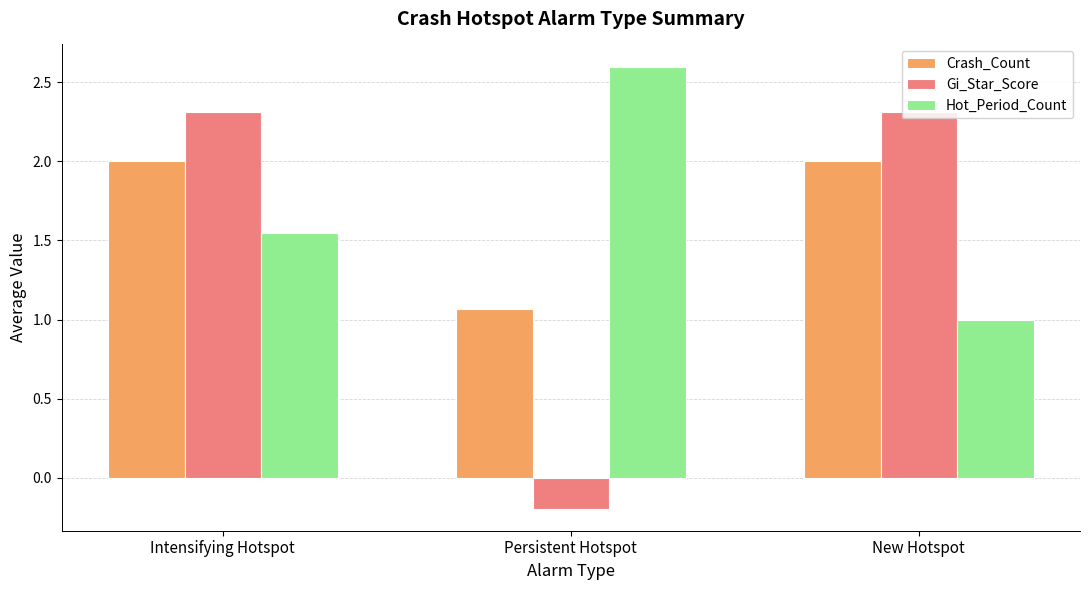

Rank the series at New Hotspot from highest to lowest value.

Gi_Star_Score, Crash_Count, Hot_Period_Count